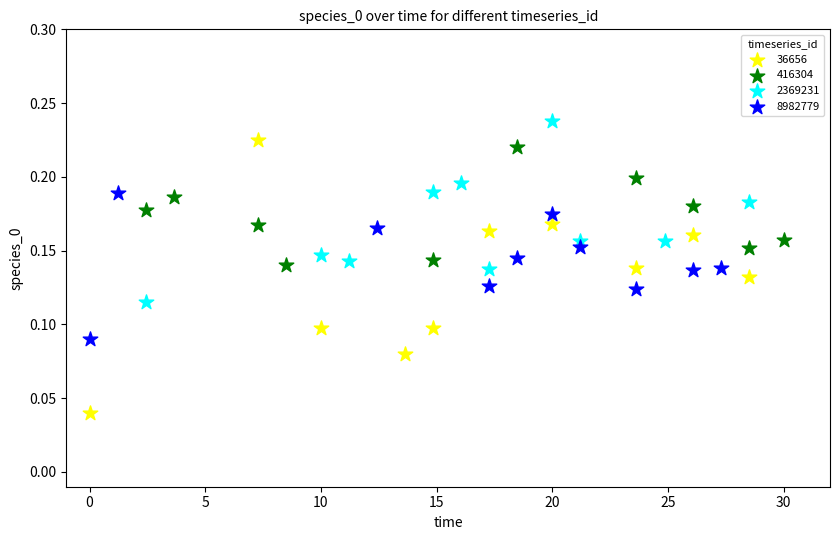

Which series contains the lowest Y value?

36656